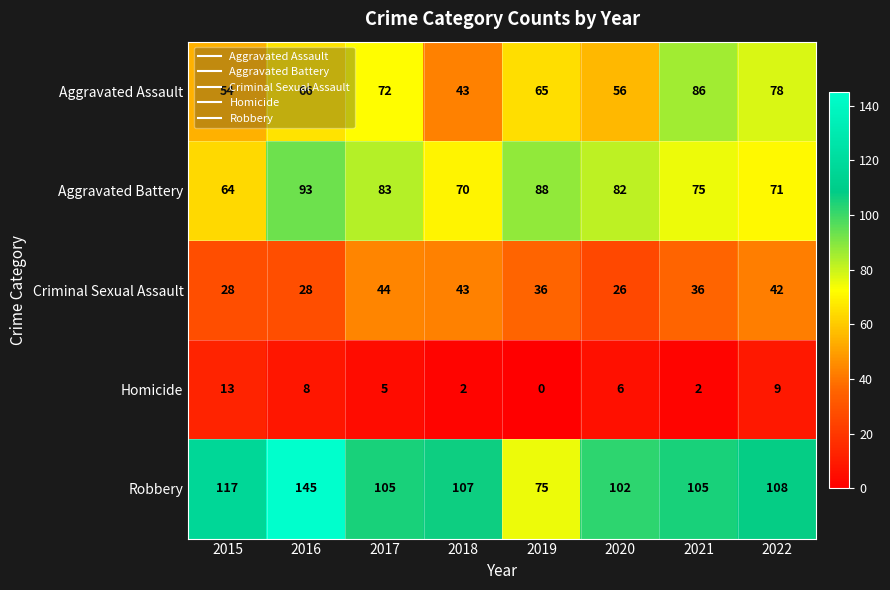

Rank the series by their maximum value, from highest to lowest.

Robbery, Aggravated Battery, Aggravated Assault, Criminal Sexual Assault, Homicide